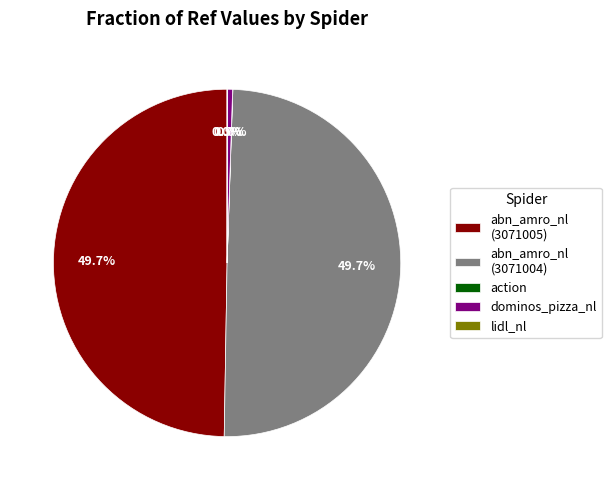

How much of the chart is everything except abn_amro_nl (3071005)?

50.3%